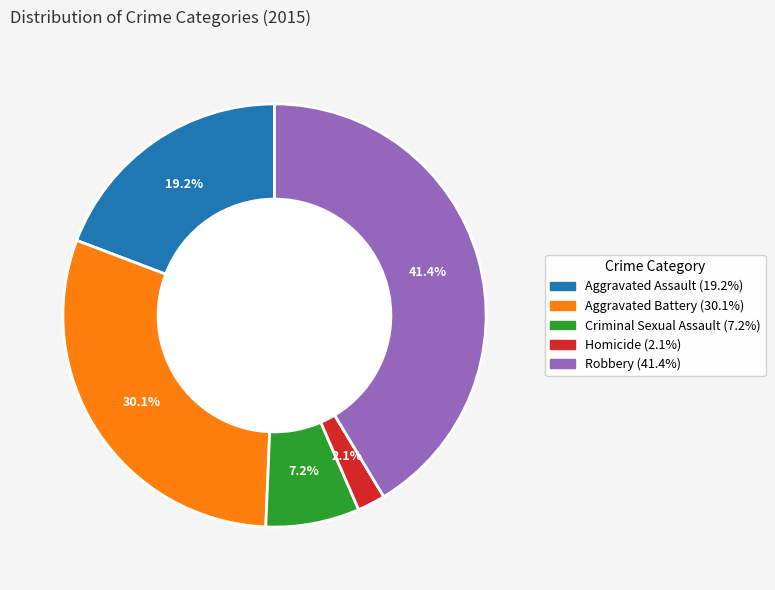

Combined, do Aggravated Assault and Homicide account for over 50%?

No